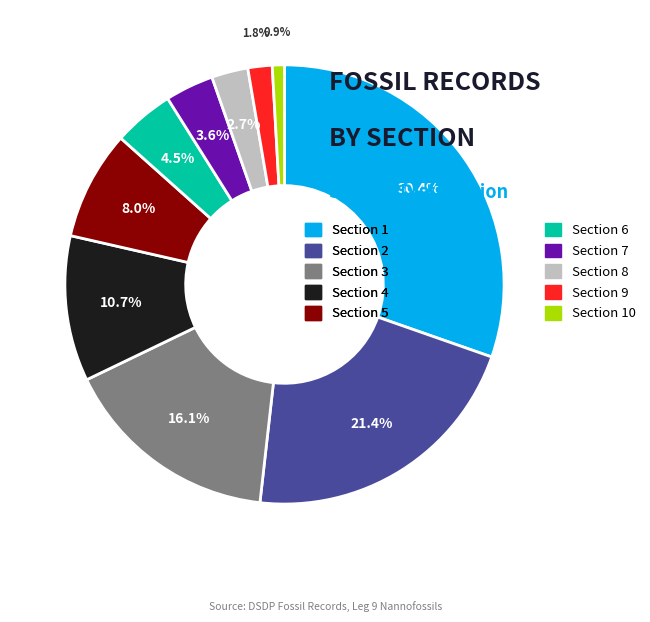

Which has a higher value, Section 4 or Section 5?

Section 4